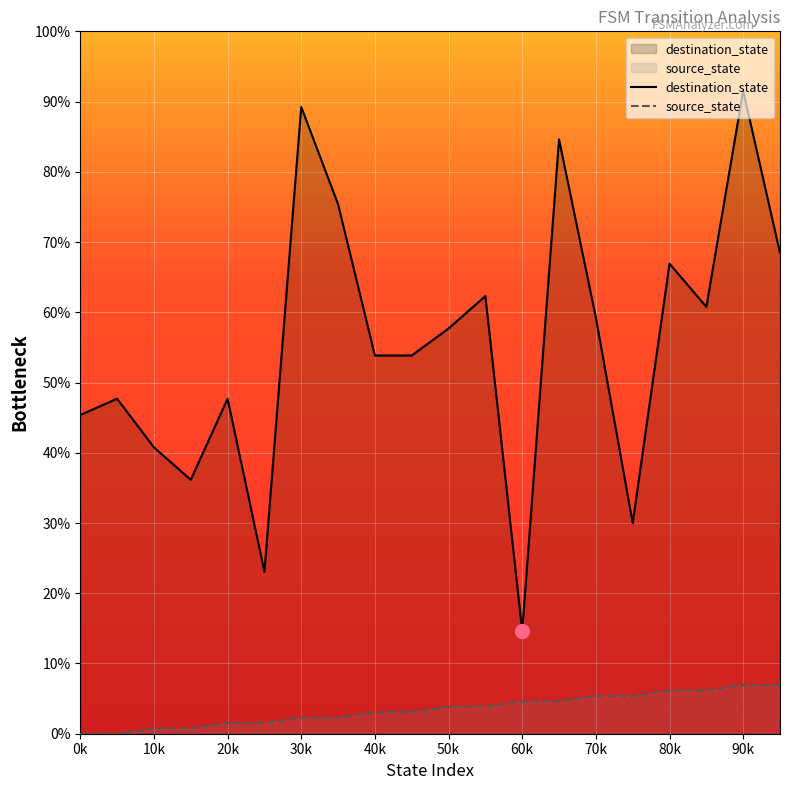

Which series has the largest total across all categories?

destination_state